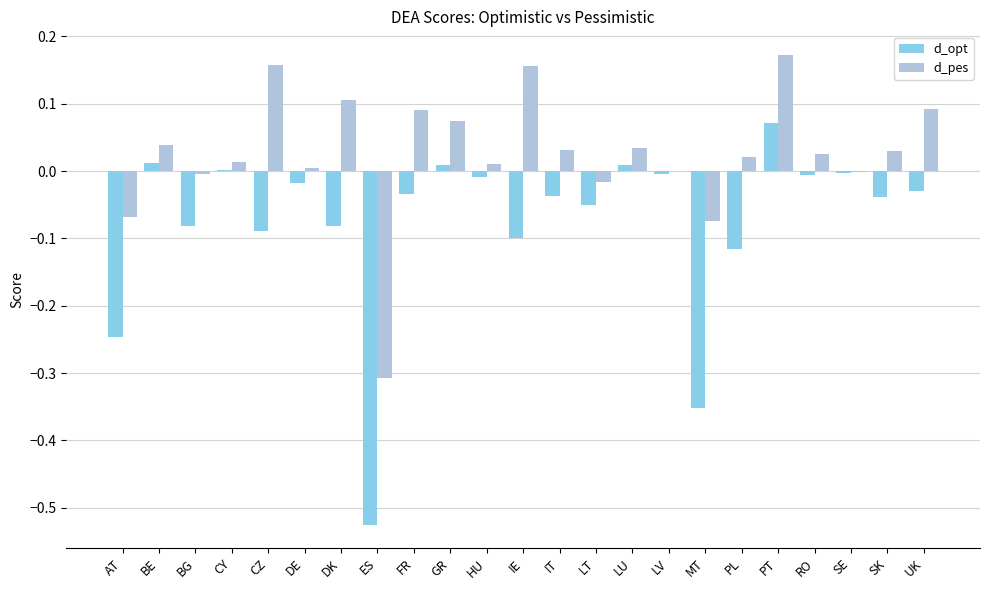

Which series has the largest total across all categories?

d_pes